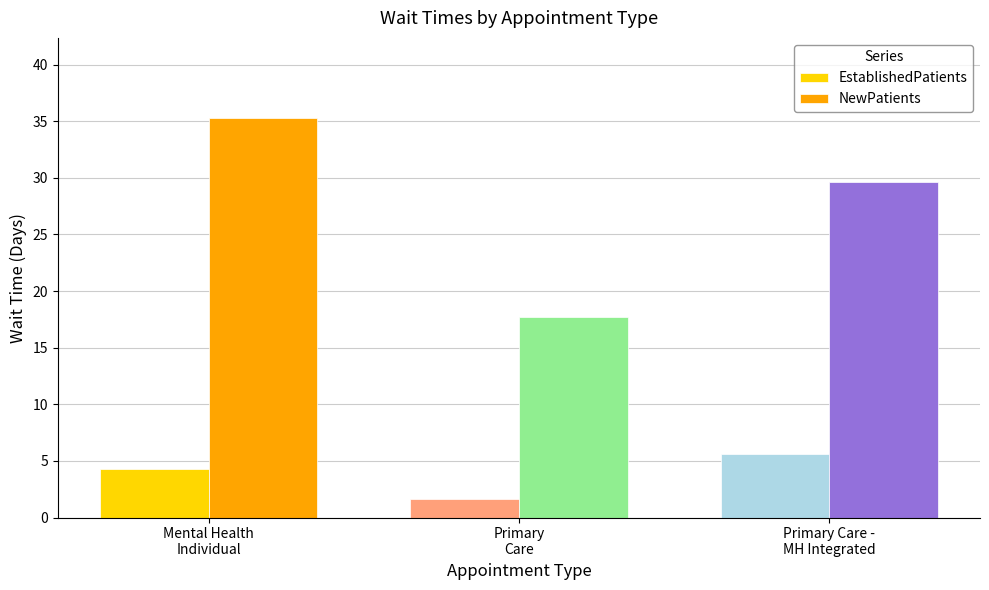

Count the EstablishedPatients values in the range 1 to 5.

2